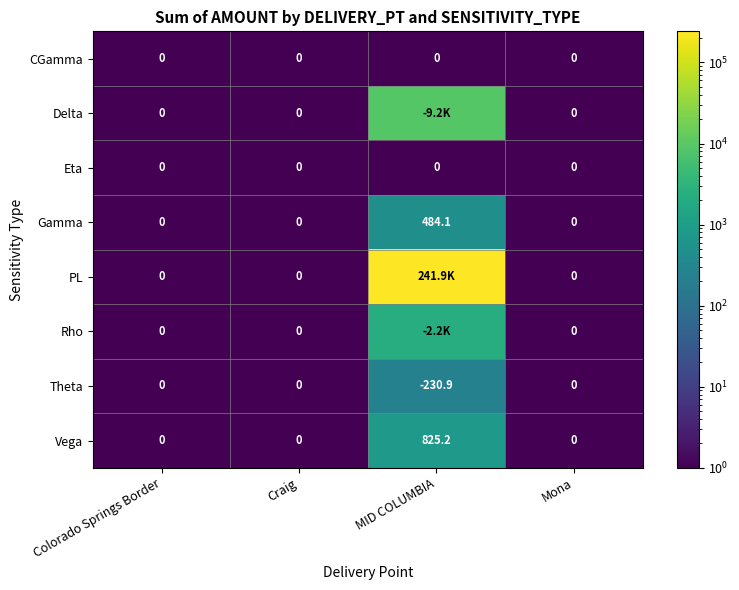

How many data points in Vega are above 0?

1